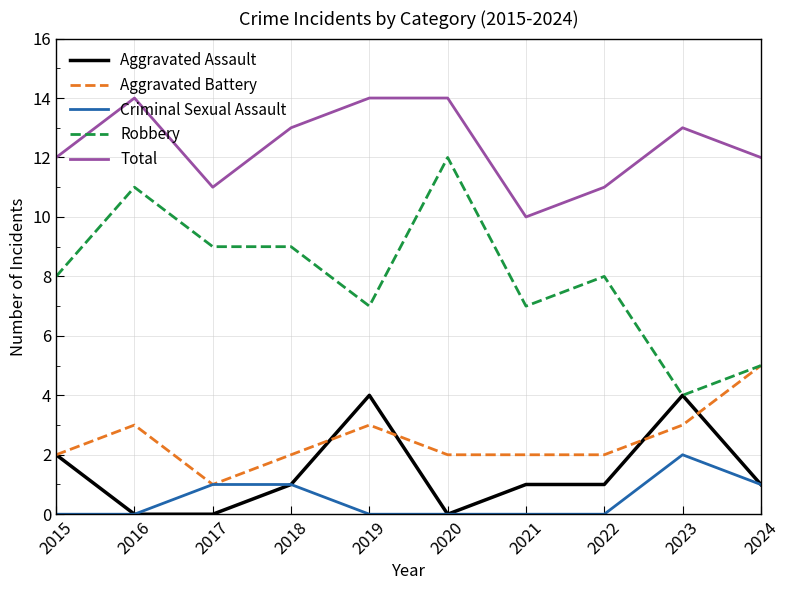

What is the total value across all series at 2023?

26